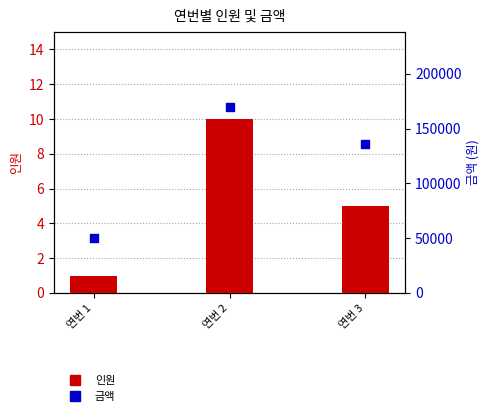

At which category is the sum across all series the highest?

연번 2